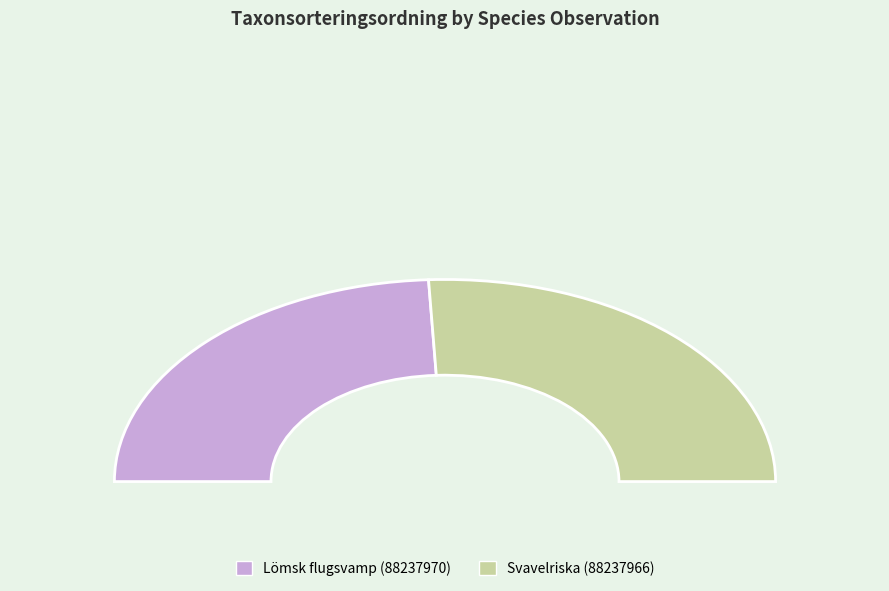

To the nearest percent, what percentage of the pie is Lömsk flugsvamp (88237970)?

48%